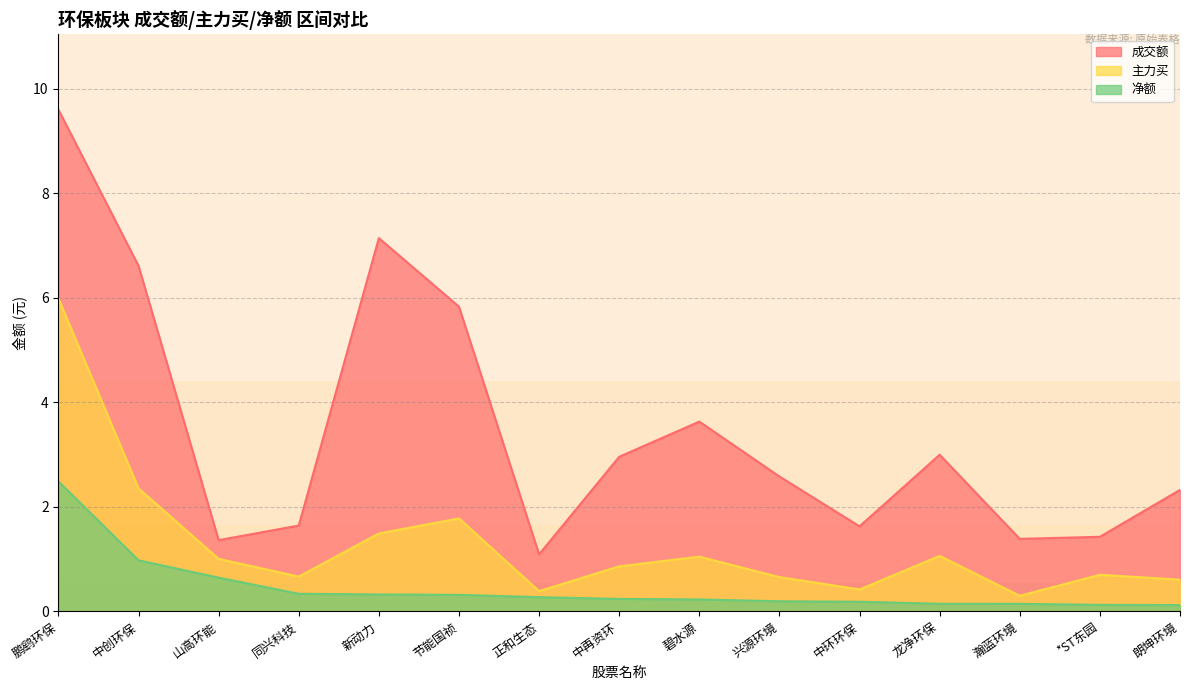

Reading right to left, what are all the values shown in this chart?

成交额: 2.3	1.4	1.4	3.0	1.6	2.6	3.6	3.0	1.1	5.8	7.1	1.6	1.4	6.6	9.6
主力买: 0.6	0.7	0.3	1.1	0.4	0.7	1.0	0.9	0.4	1.8	1.5	0.7	1.0	2.4	6.0
净额: 0.1	0.1	0.1	0.1	0.2	0.2	0.2	0.2	0.3	0.3	0.3	0.3	0.6	1.0	2.5